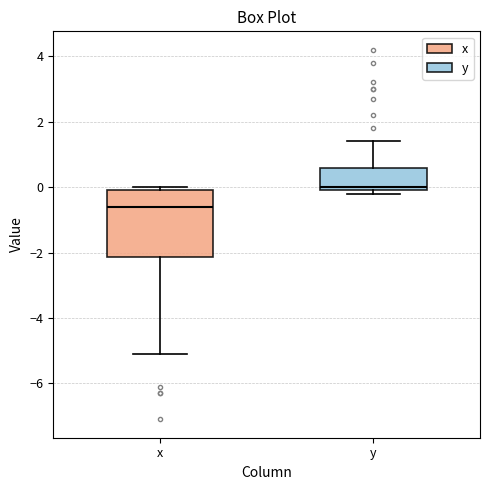

Comparing the boxes themselves (not the whiskers), which one is the tallest?

x